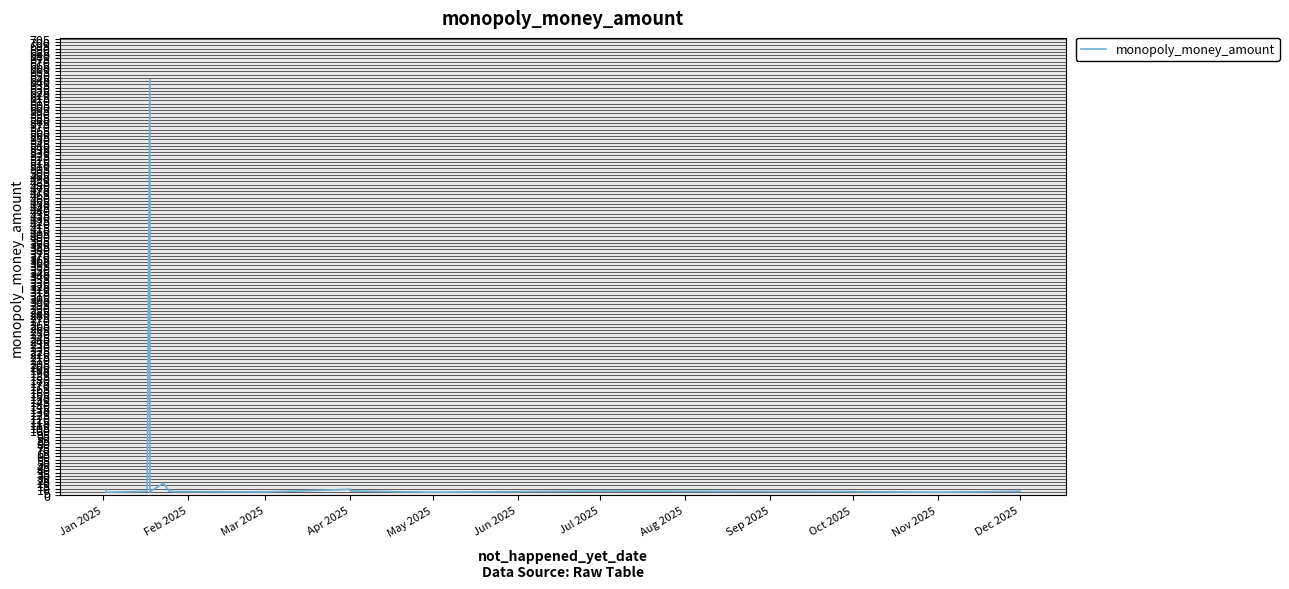

How many lines are shown in the chart?

1